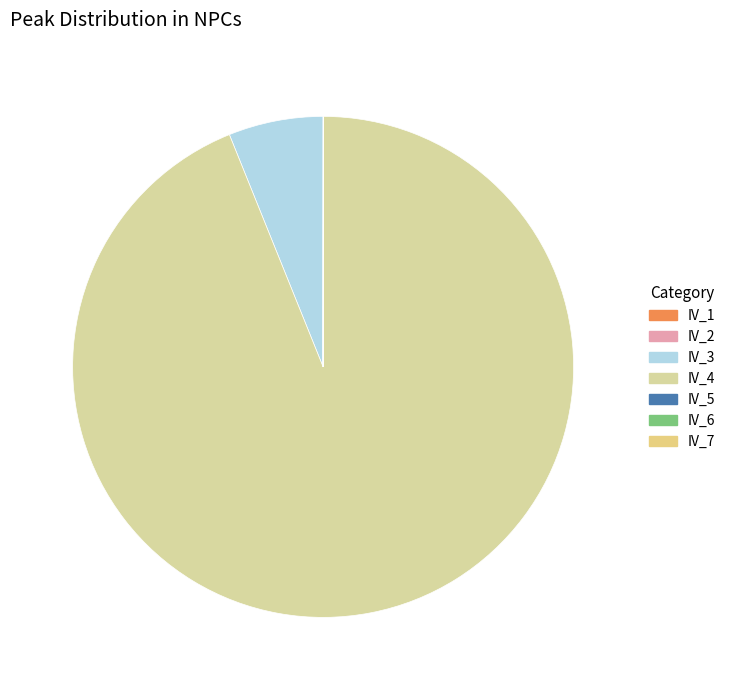

Rank the categories by value from lowest to highest.

IV_1, IV_2, IV_5, IV_6, IV_7, IV_3, IV_4